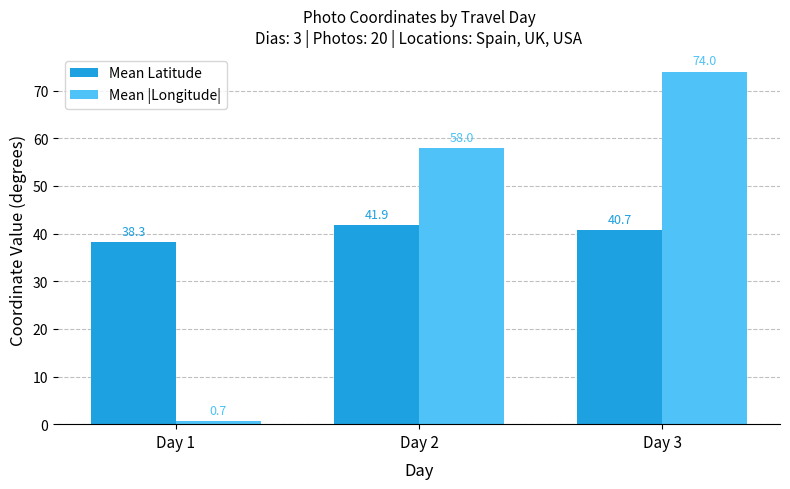

What are all the series names shown in the legend?

Mean Latitude, Mean |Longitude|